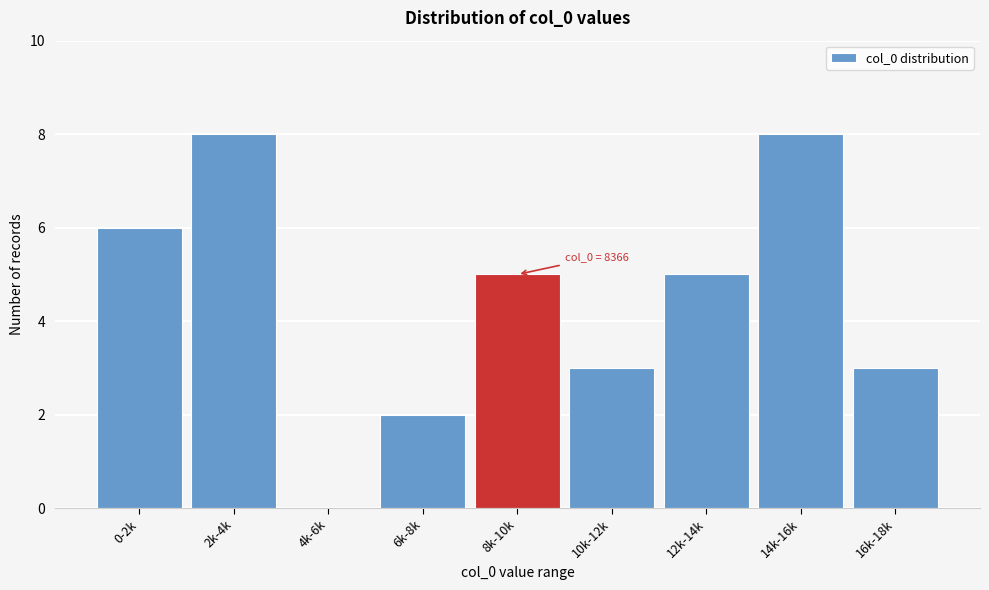

Reading left to right, list all the values displayed in this chart.

0-2k=6	2k-4k=8	4k-6k=0	6k-8k=2	8k-10k=5	10k-12k=3	12k-14k=5	14k-16k=8	16k-18k=3